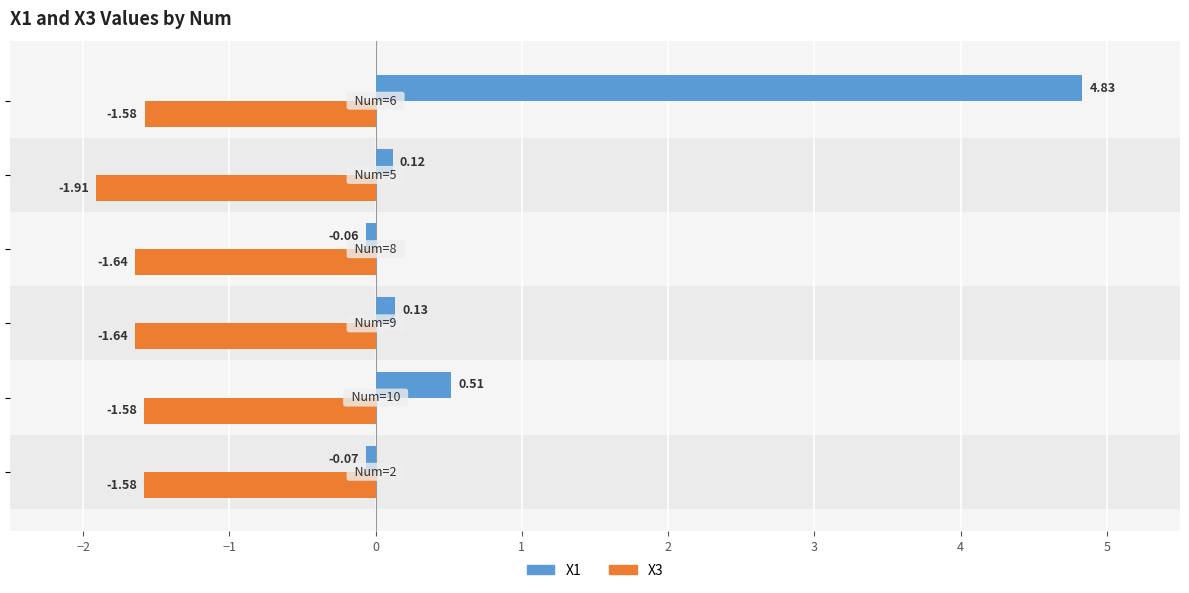

Rank the series by their maximum value, from highest to lowest.

X1, X3